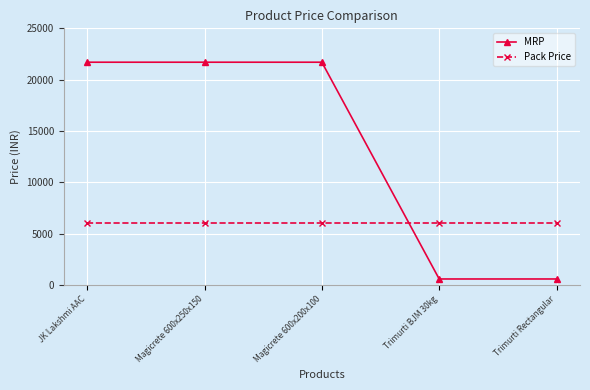

Reading right to left, extract all data points from this chart.

MRP: 585	585	21700	21700	21700
Pack Price: 6080	6080	6080	6080	6080